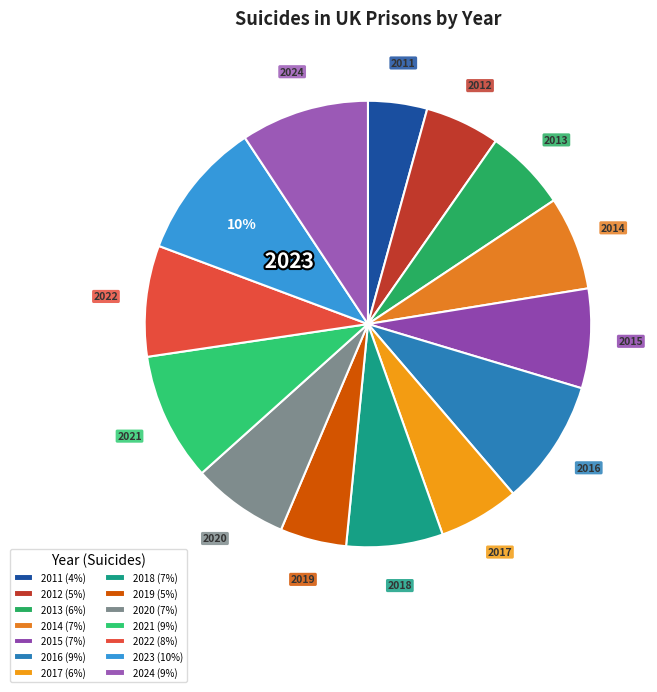

Which slice is the largest?

2023